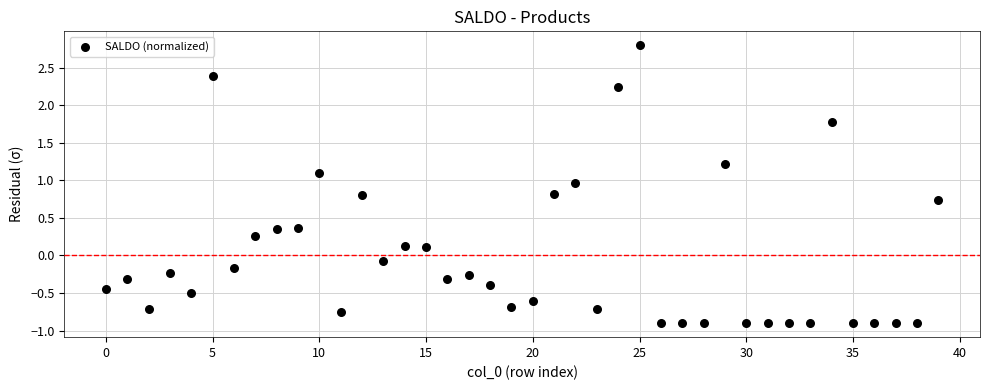

What is the range of Y values (max minus min)?

3.7